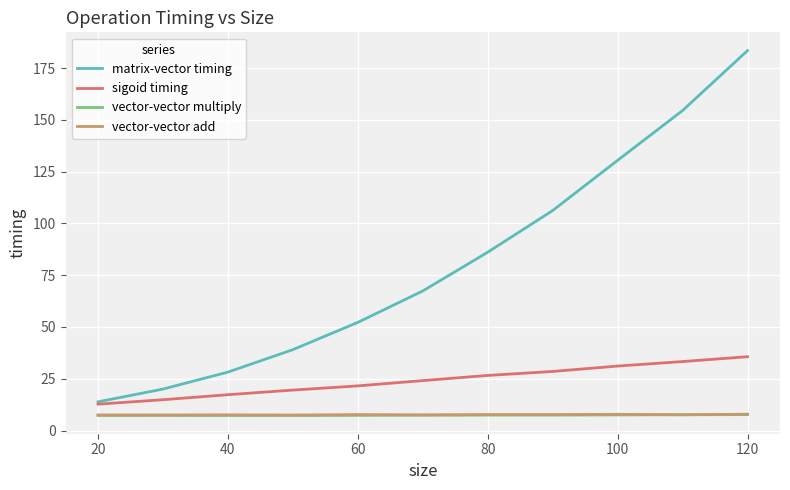

What is the average value of the sigoid timing series?

24.1